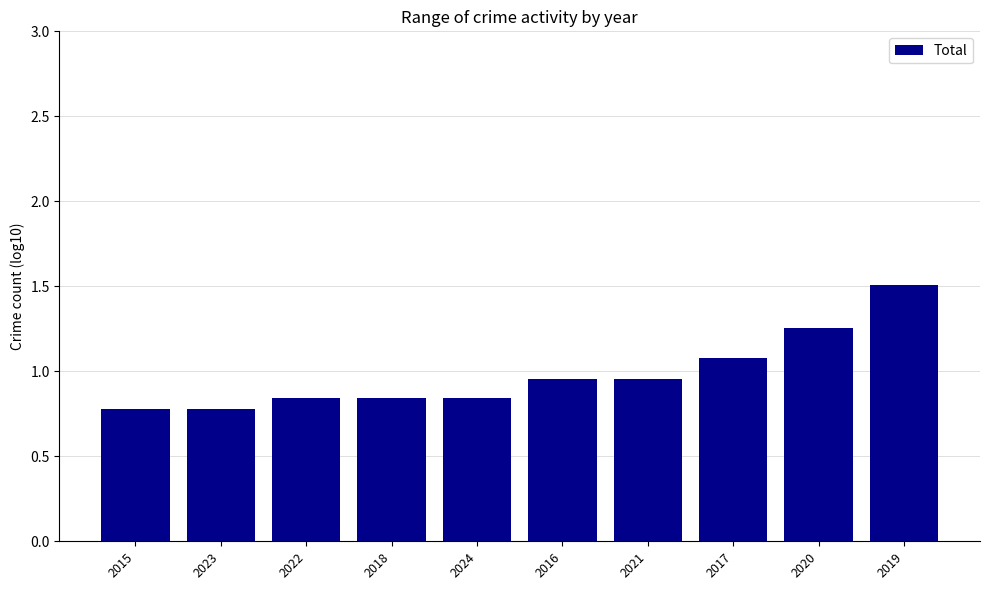

What is the label of the 4th bar from the right?

2021